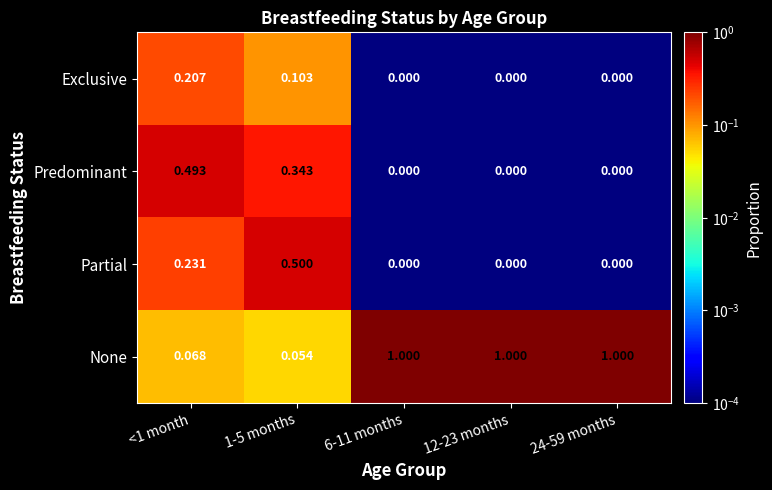

List the series in order of their peak value, lowest first.

Exclusive, Predominant, Partial, None